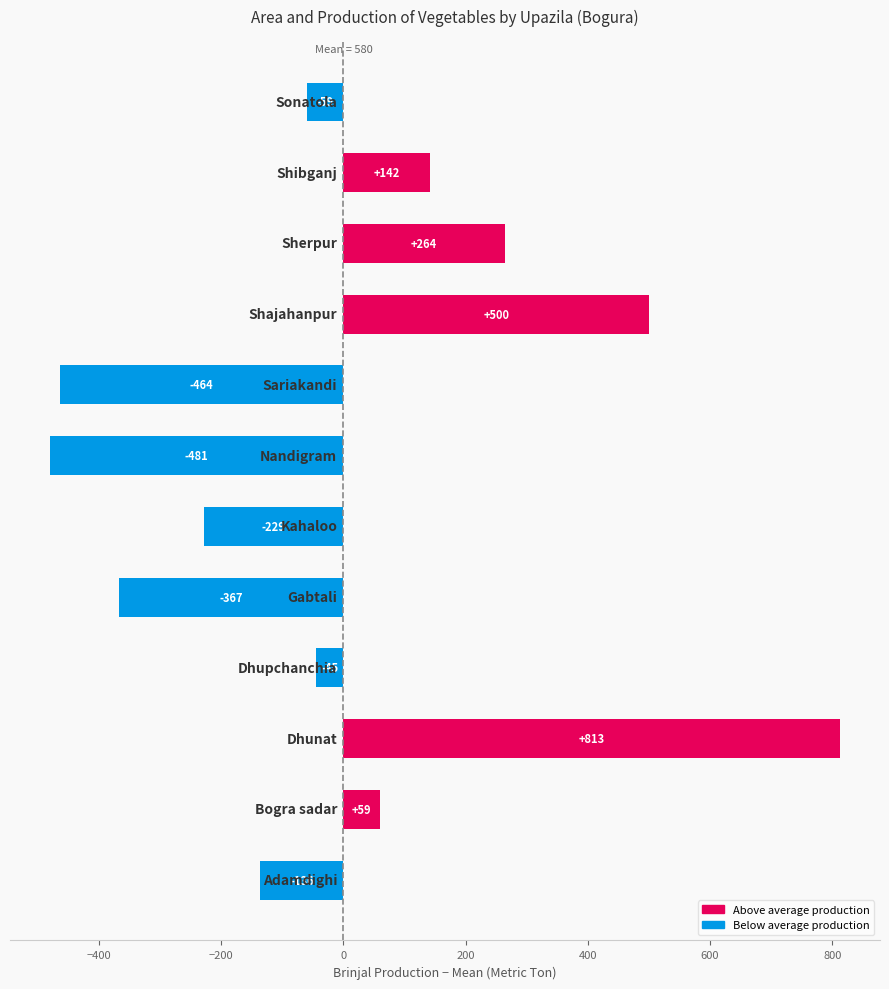

How many negative values are there?

7